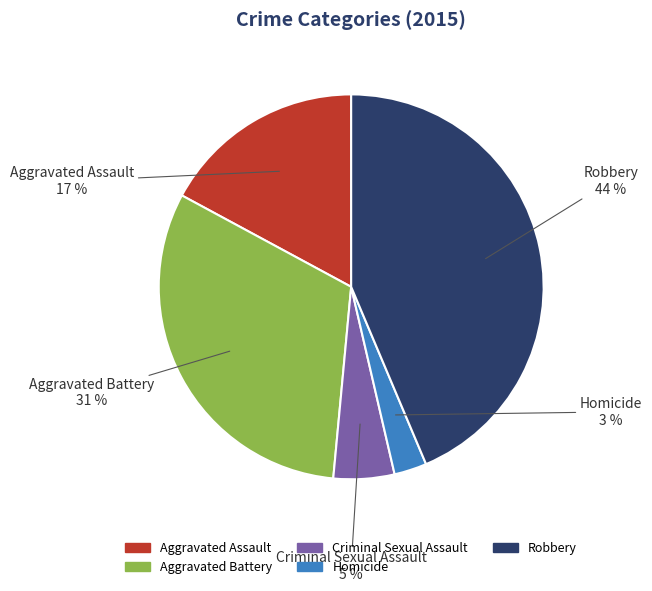

To the nearest percent, what is the average slice percentage?

20%